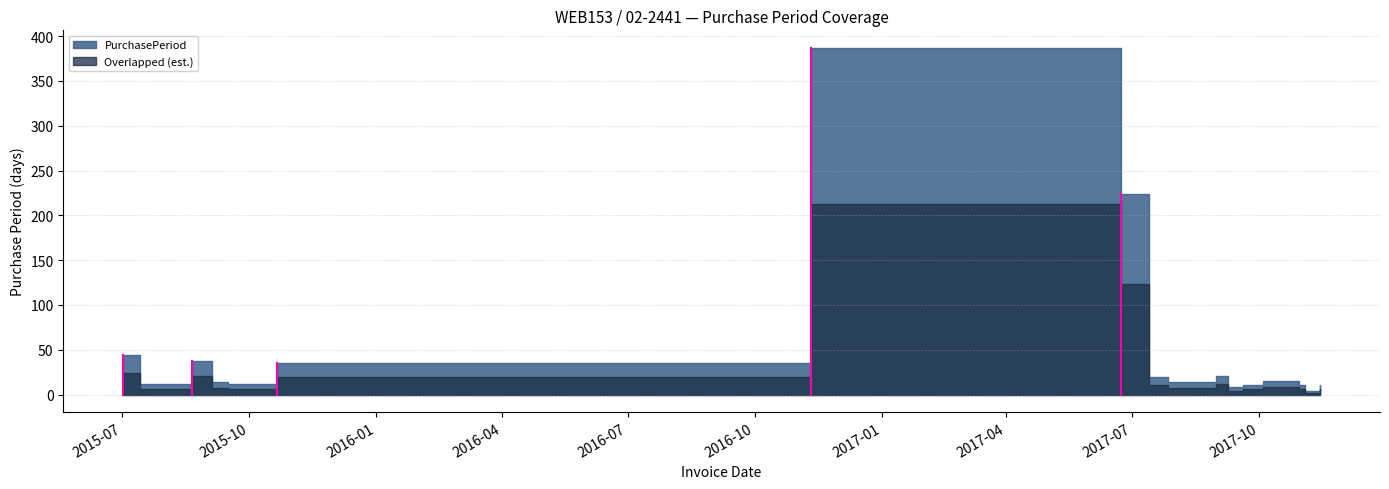

What is the average value?

48